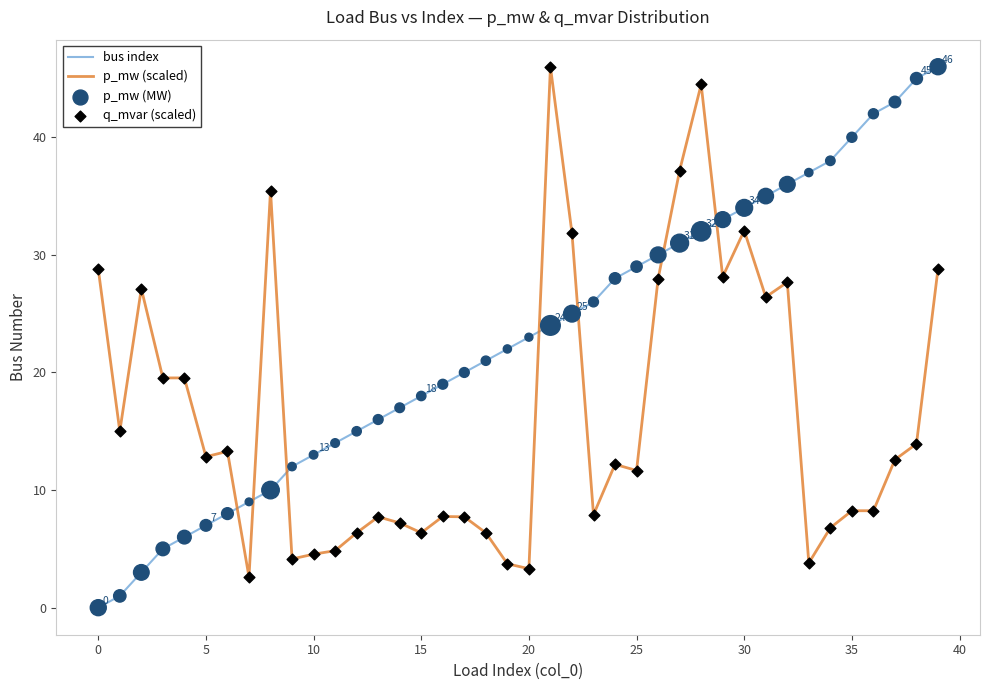

List the series in order of their overall mean, highest first.

bus index, p_mw (scaled)